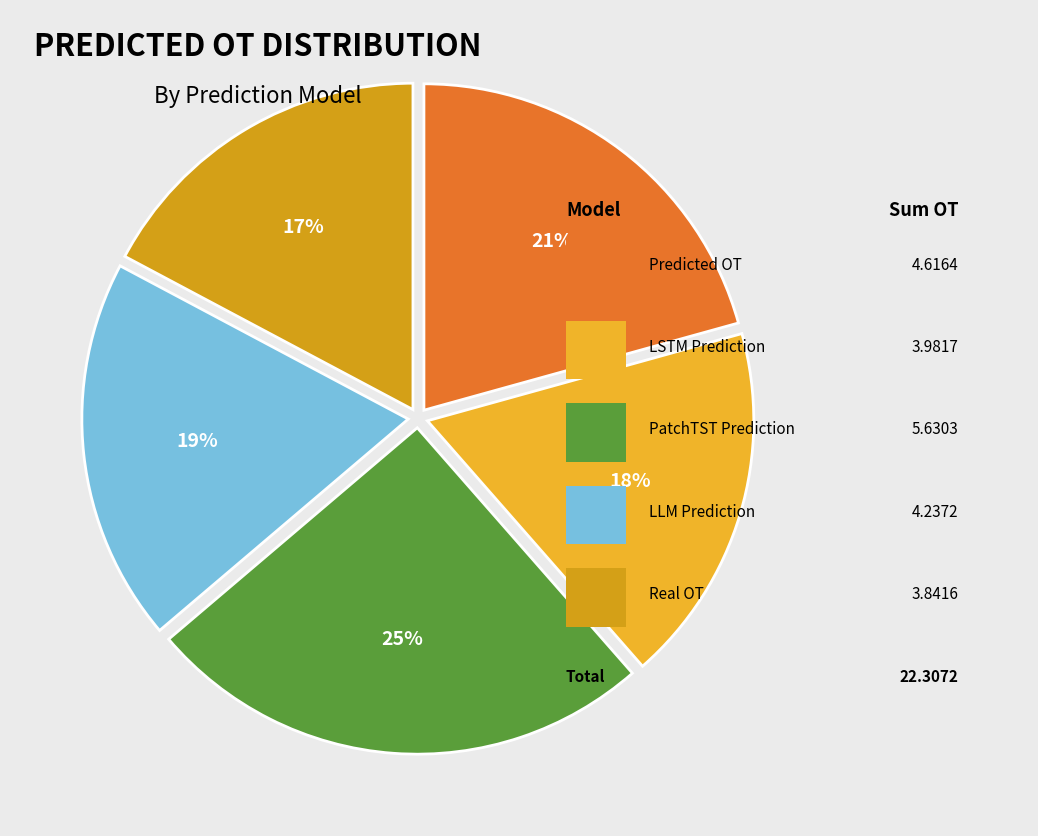

To the nearest percent, what is the average slice percentage?

20%